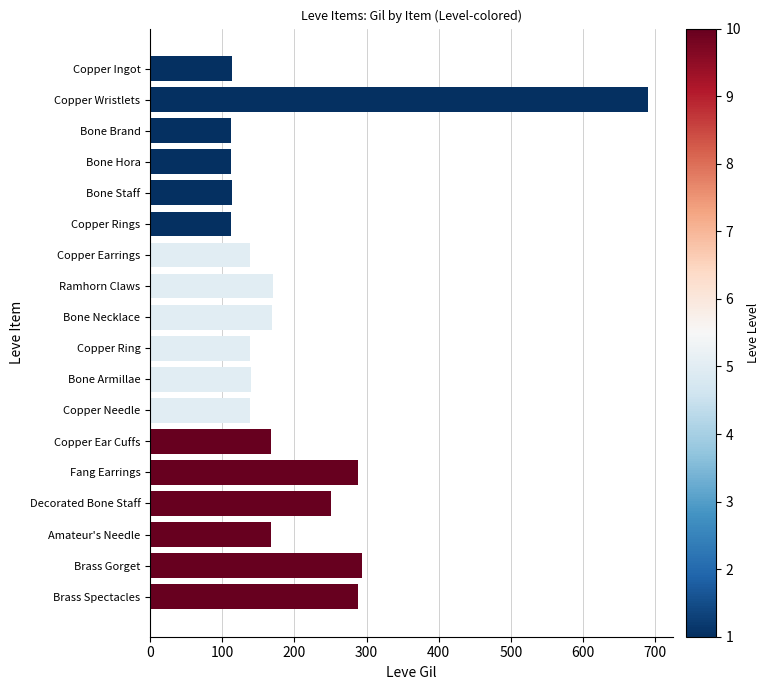

What is the value of the 4th bar from the top?

112